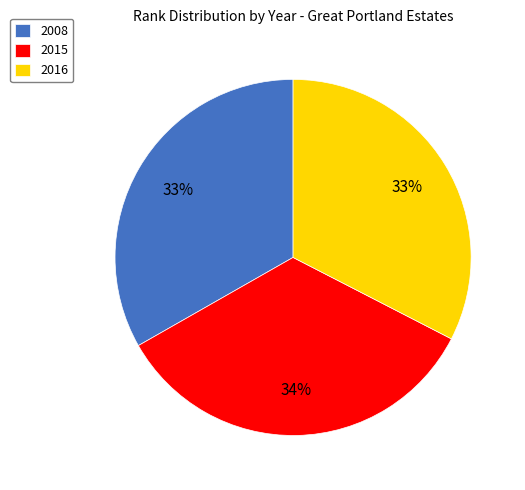

The 2015 slice represents 43% of the pie. True or false?

False